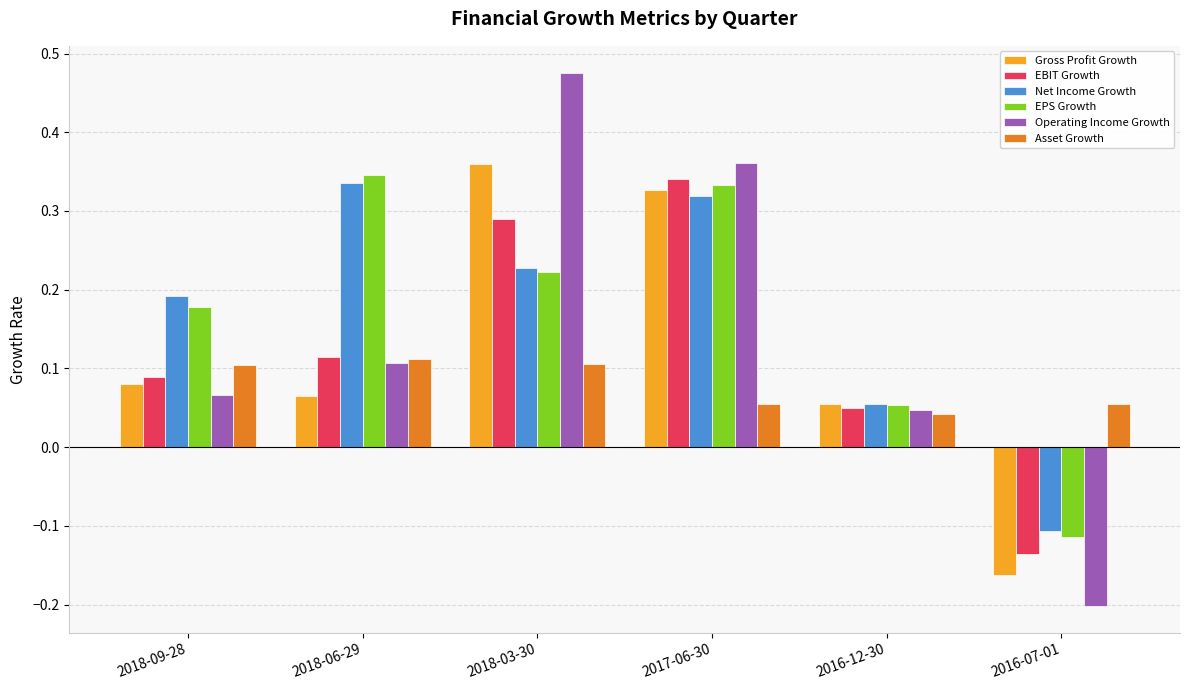

Count the EBIT Growth values in the range 0 to 1.

5